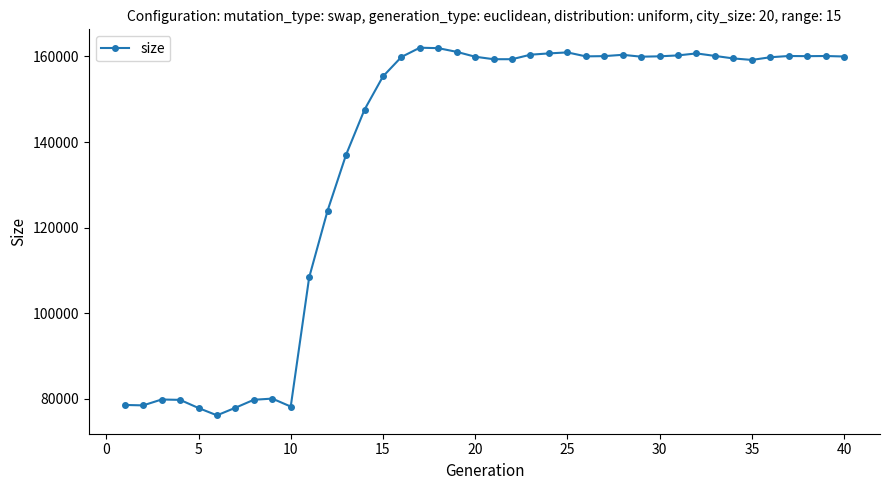

True or false: the data has more than 0 interior local peaks.

True